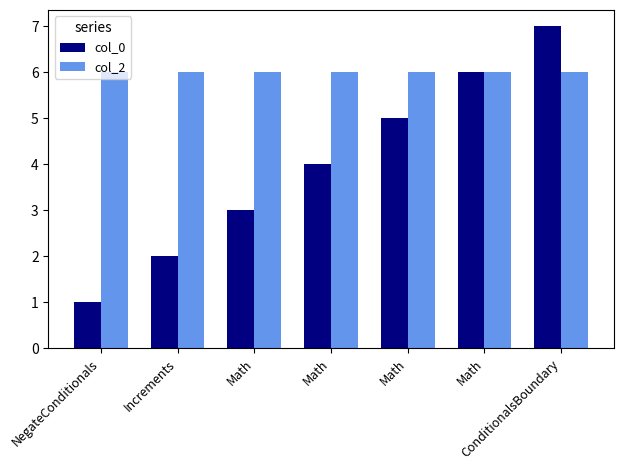

What is the difference between the second highest and second lowest values in the col_0 series?

4